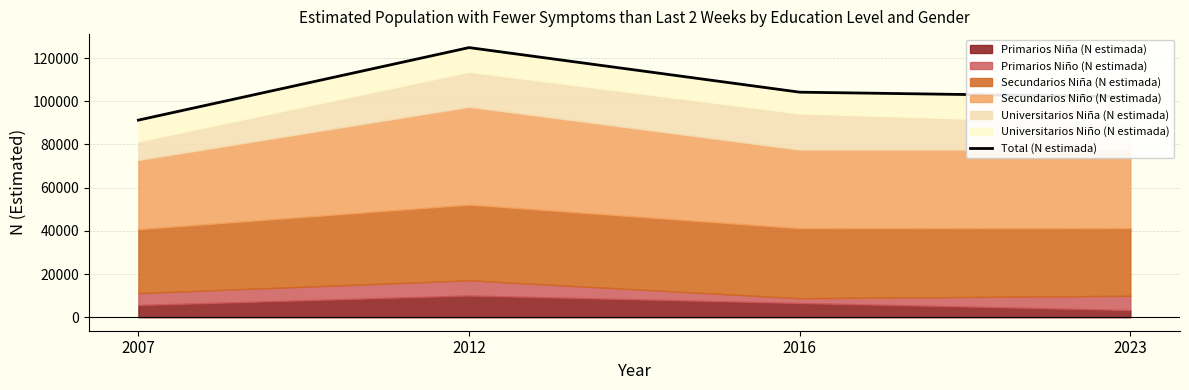

What is the difference between the values at 2016 and 2023?

2156